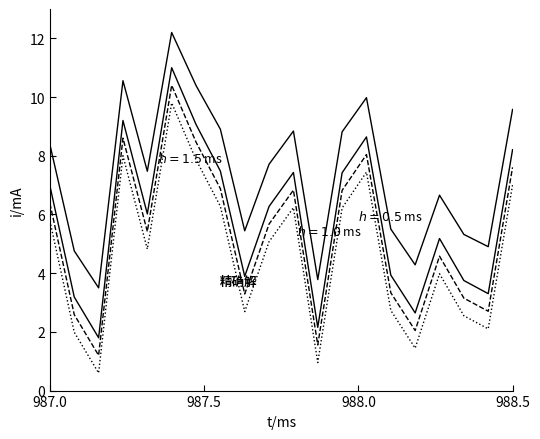

How many lines are shown in the chart?

4